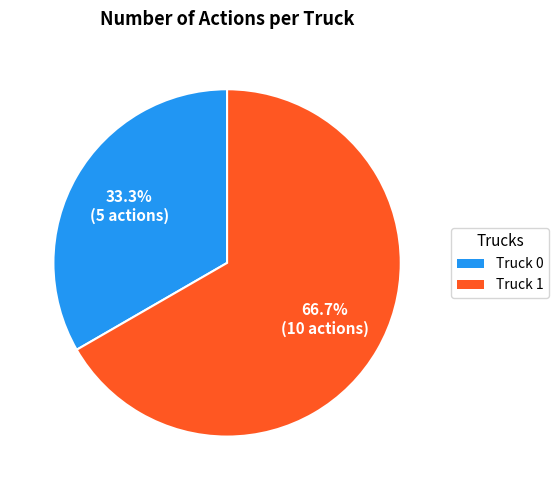

Combined, what portion of the pie is Truck 0 and Truck 1?

100.0%